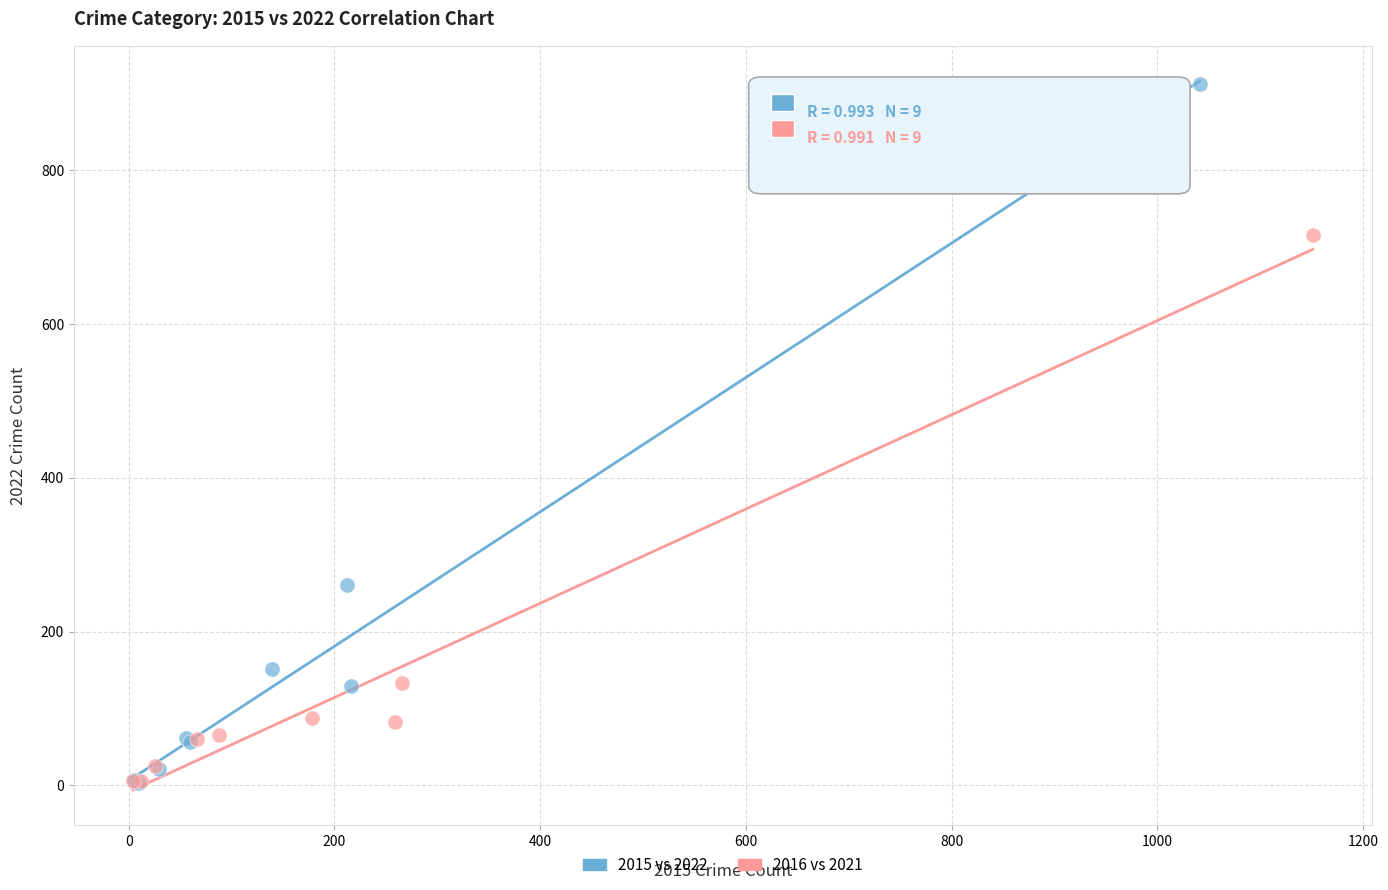

Which series contains the highest Y value?

2015 vs 2022